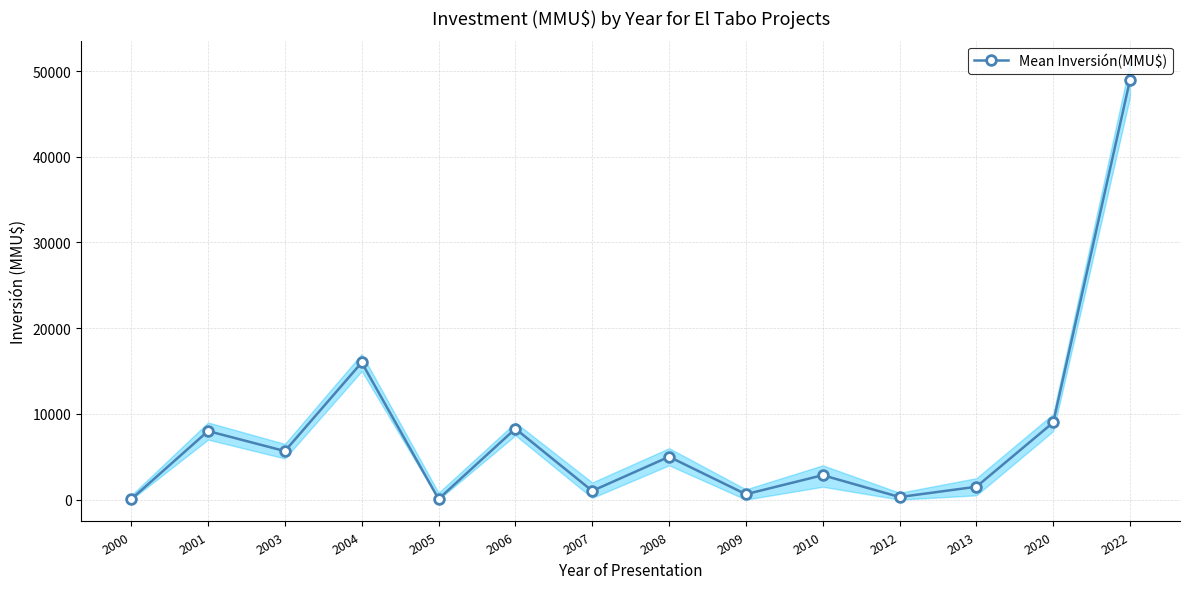

Which label corresponds to the smallest value in the chart?

2000